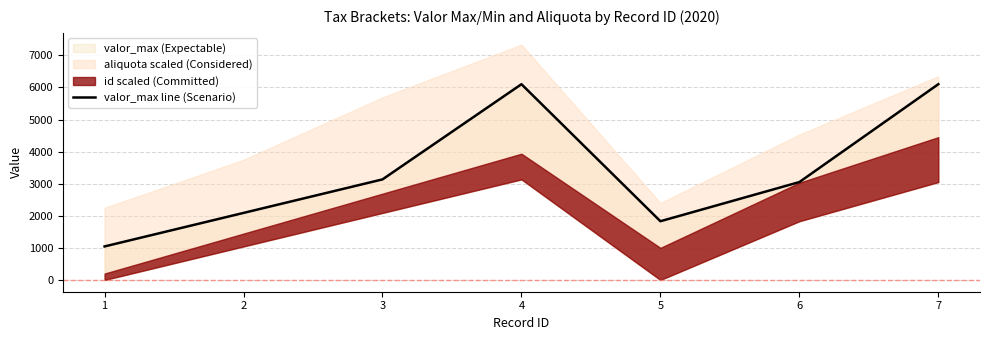

List the labels in order of value, smallest first.

0, 4, 1, 5, 2, 3, 6